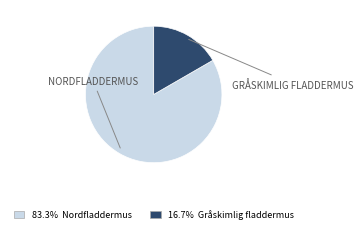

Is there any slice that represents more than half of the pie?

Yes